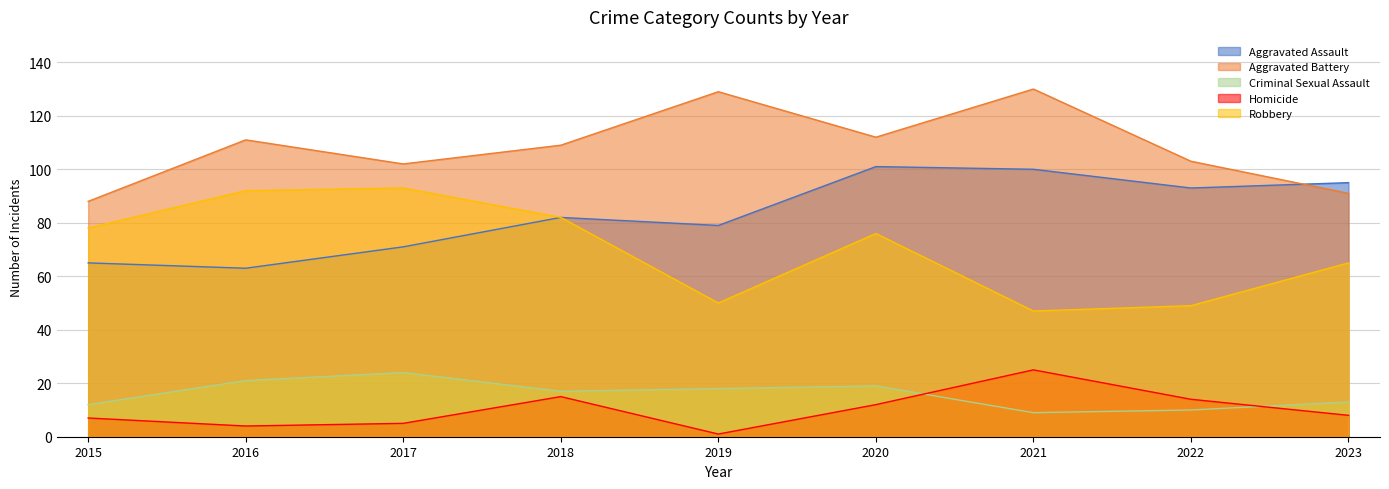

Which series changed the most between 2019 and 2020?

Robbery